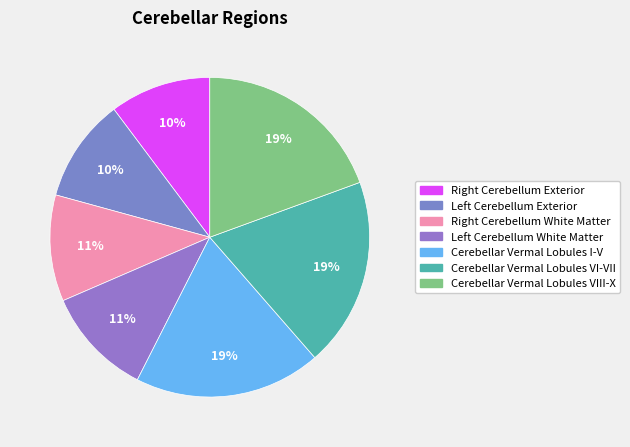

What is the smallest slice in the pie chart?

Right Cerebellum Exterior